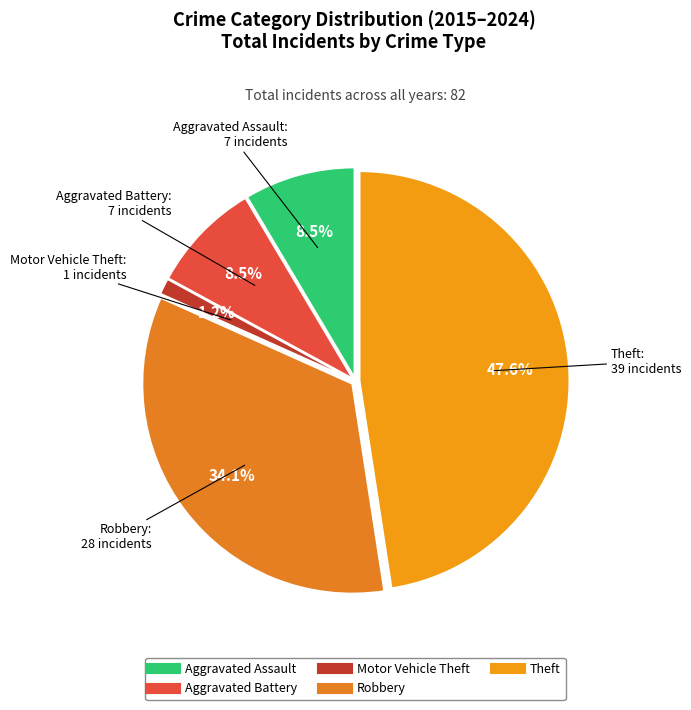

Count the number of slices in the pie.

5